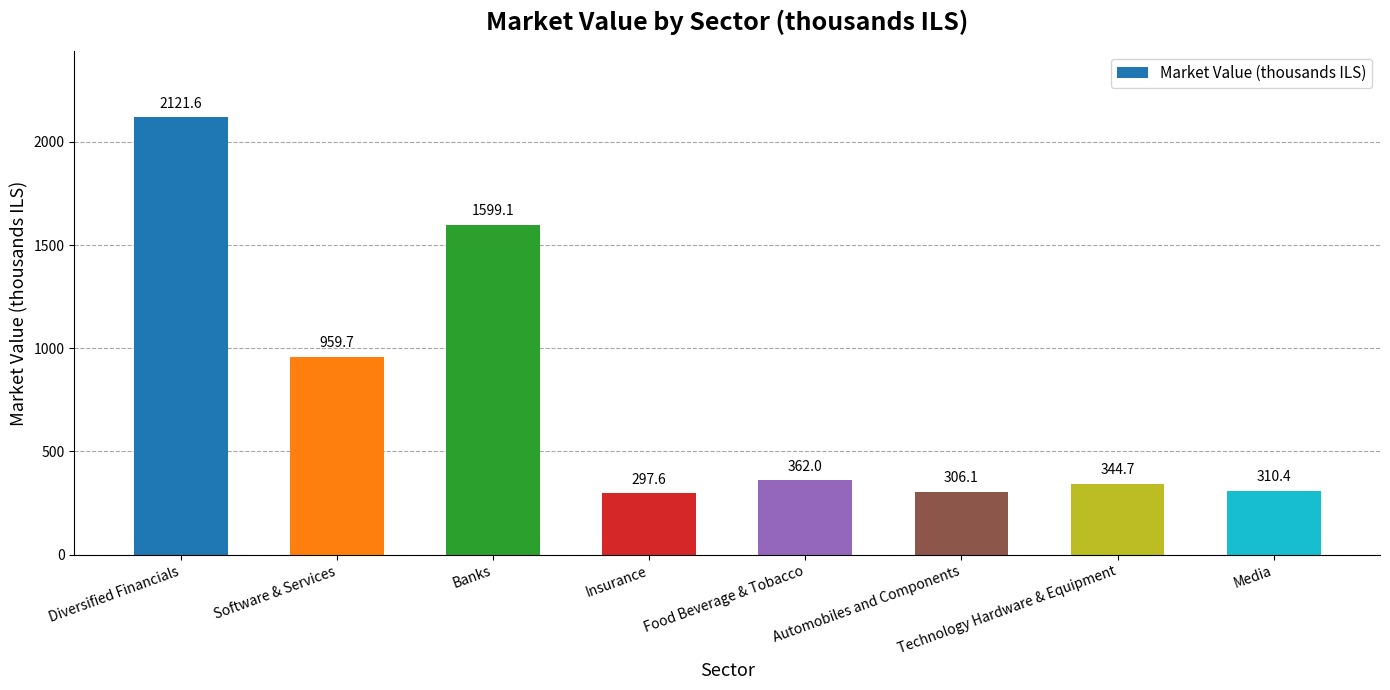

Which has a higher value, Food Beverage & Tobacco or Media?

Food Beverage & Tobacco